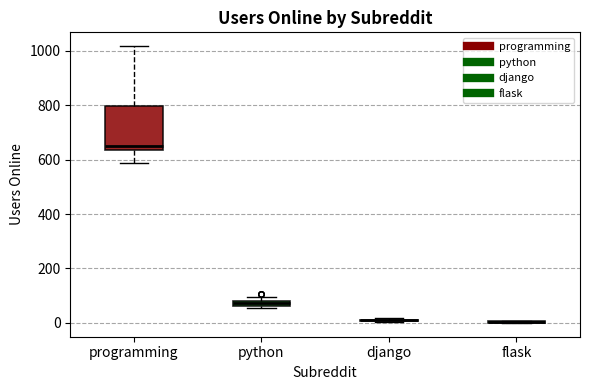

Comparing the boxes themselves (not the whiskers), which one is the tallest?

programming